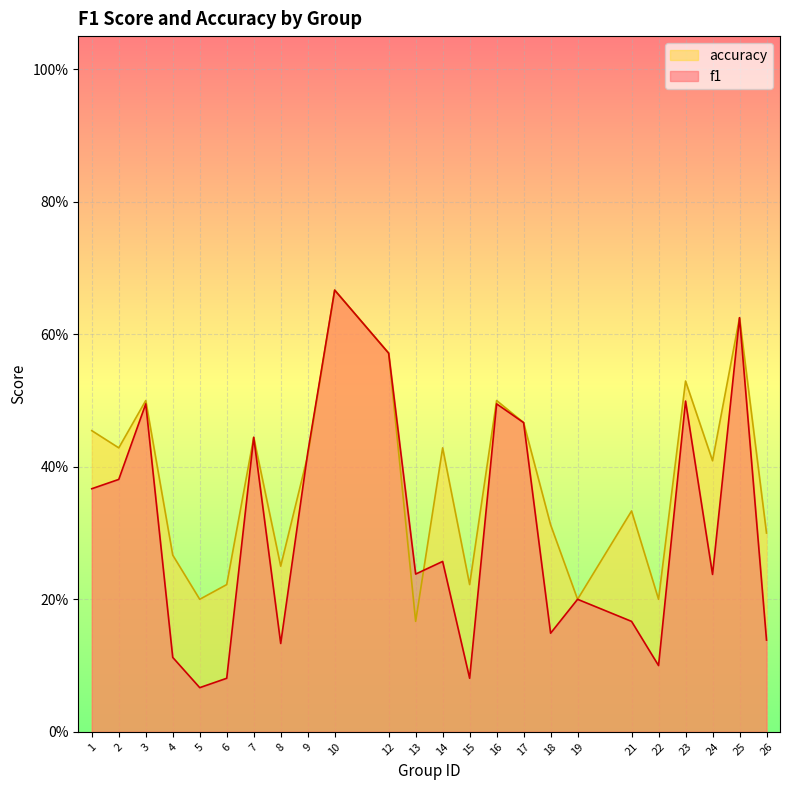

List the series in order of their peak value, lowest first.

f1, accuracy